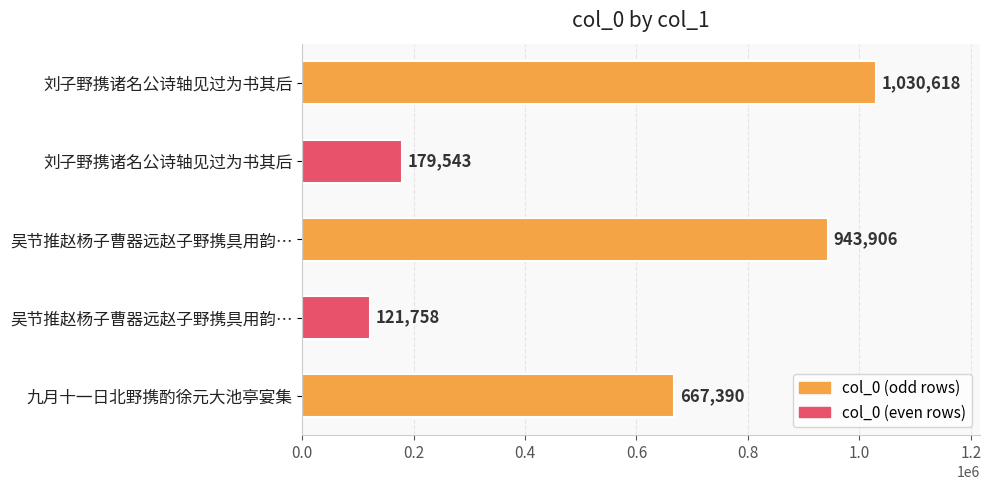

How many bars are there in total?

5